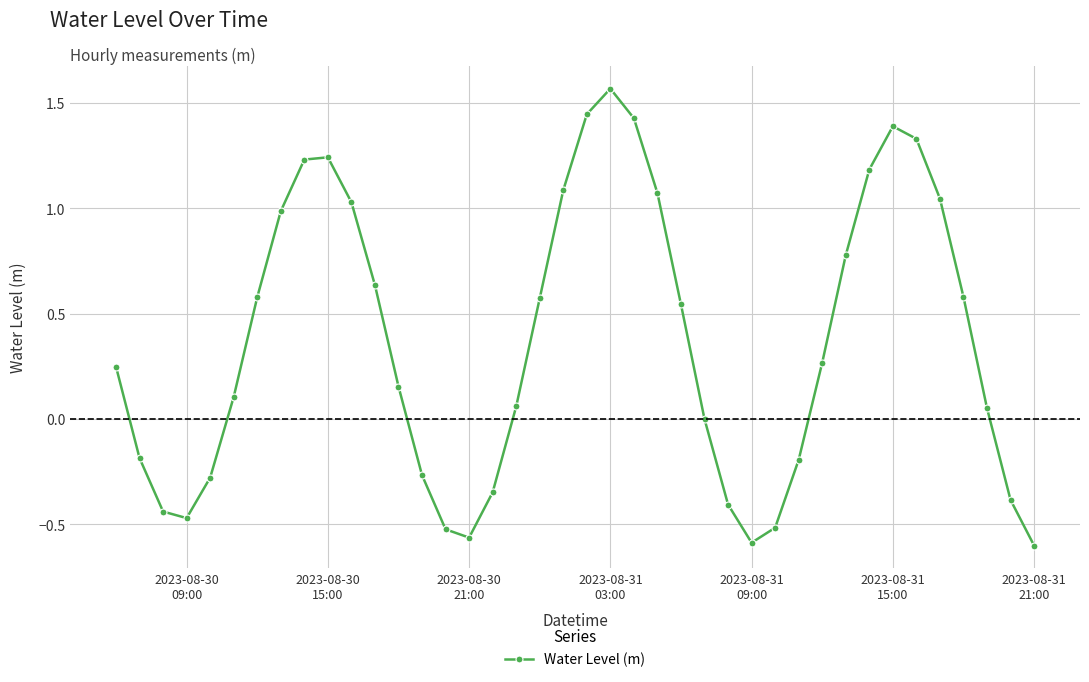

What is the difference between the maximum and minimum values?

2.2